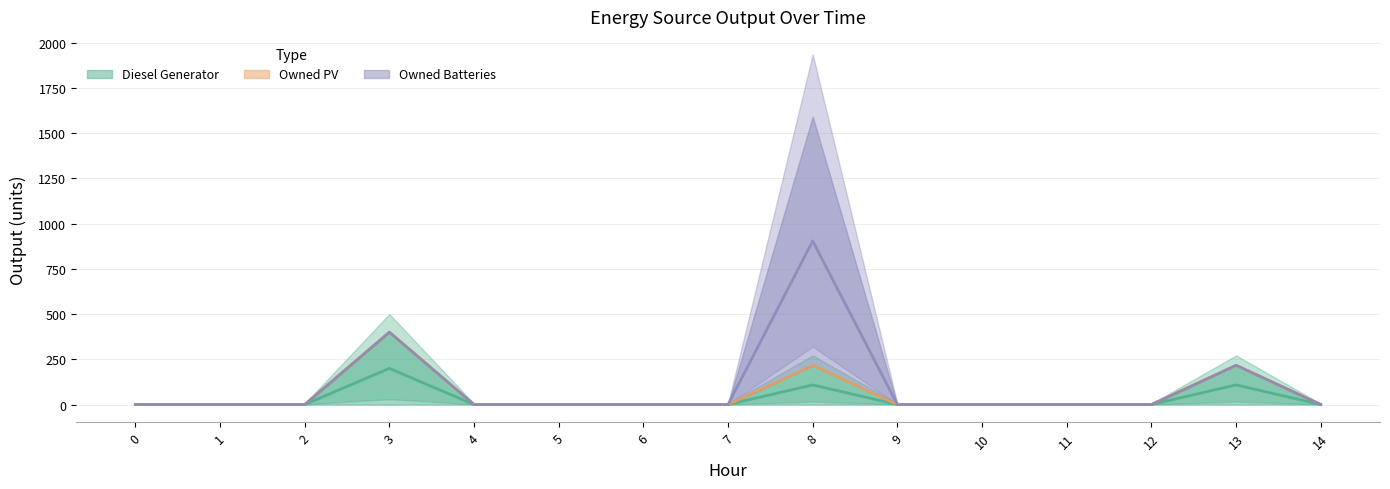

True or false: Diesel Generator and Owned Batteries intersect in this chart.

False